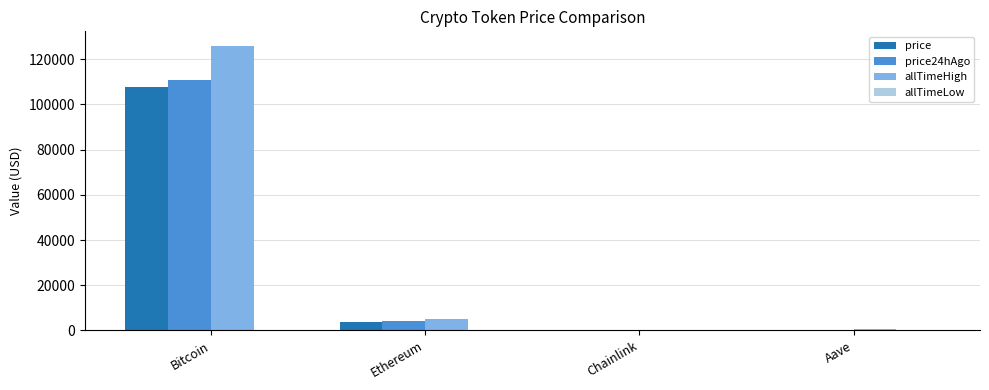

The value of price24hAgo at Ethereum is 4041.1. True or false?

True